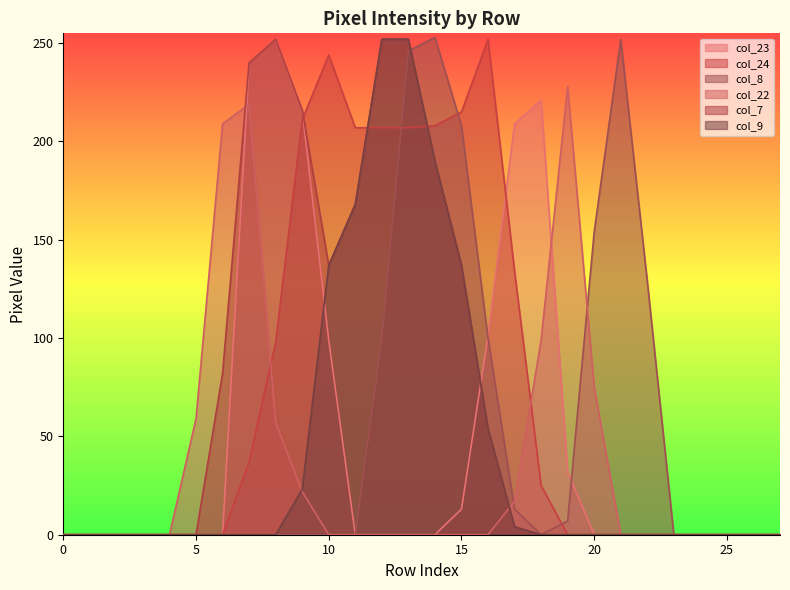

List the labels in order of col_8 value, smallest first.

0, 1, 2, 3, 4, 5, 6, 7, 8, 9, 10, 11, 18, 23, 24, 25, 26, 27, 19, 17, 12, 16, 22, 20, 15, 13, 21, 14